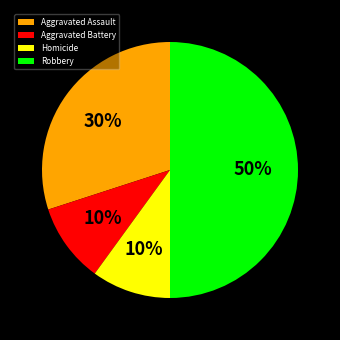

How many slices are in this pie chart?

4